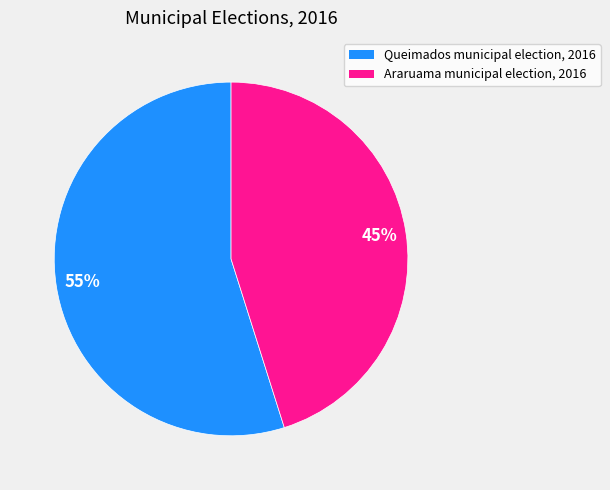

Which category has the biggest portion of the pie?

Queimados municipal election, 2016